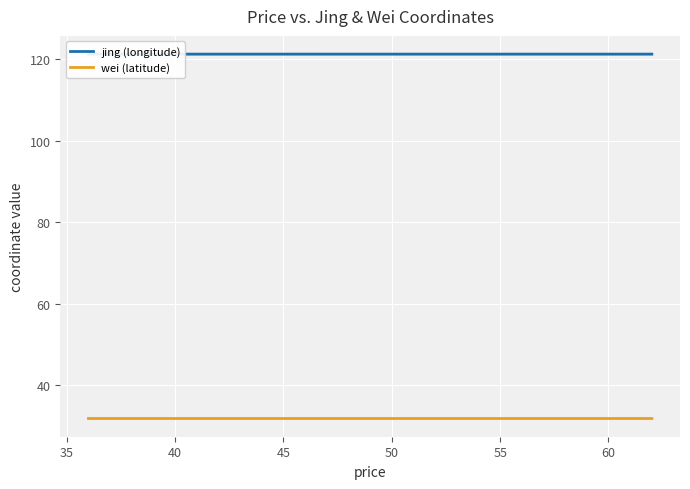

How many lines are shown in the chart?

2